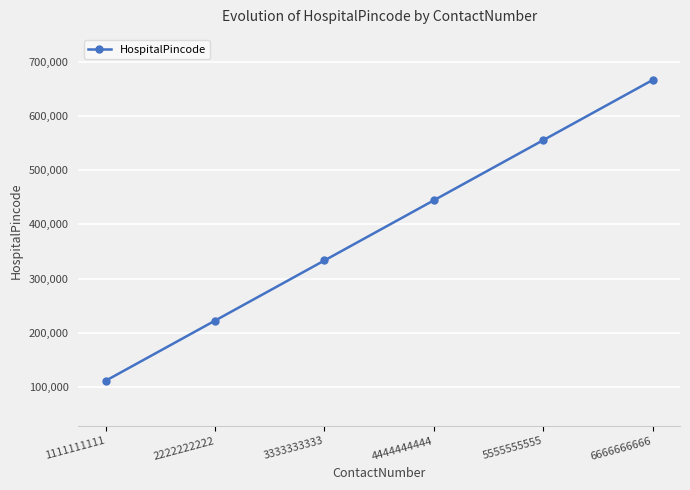

How many values are below 444444?

3